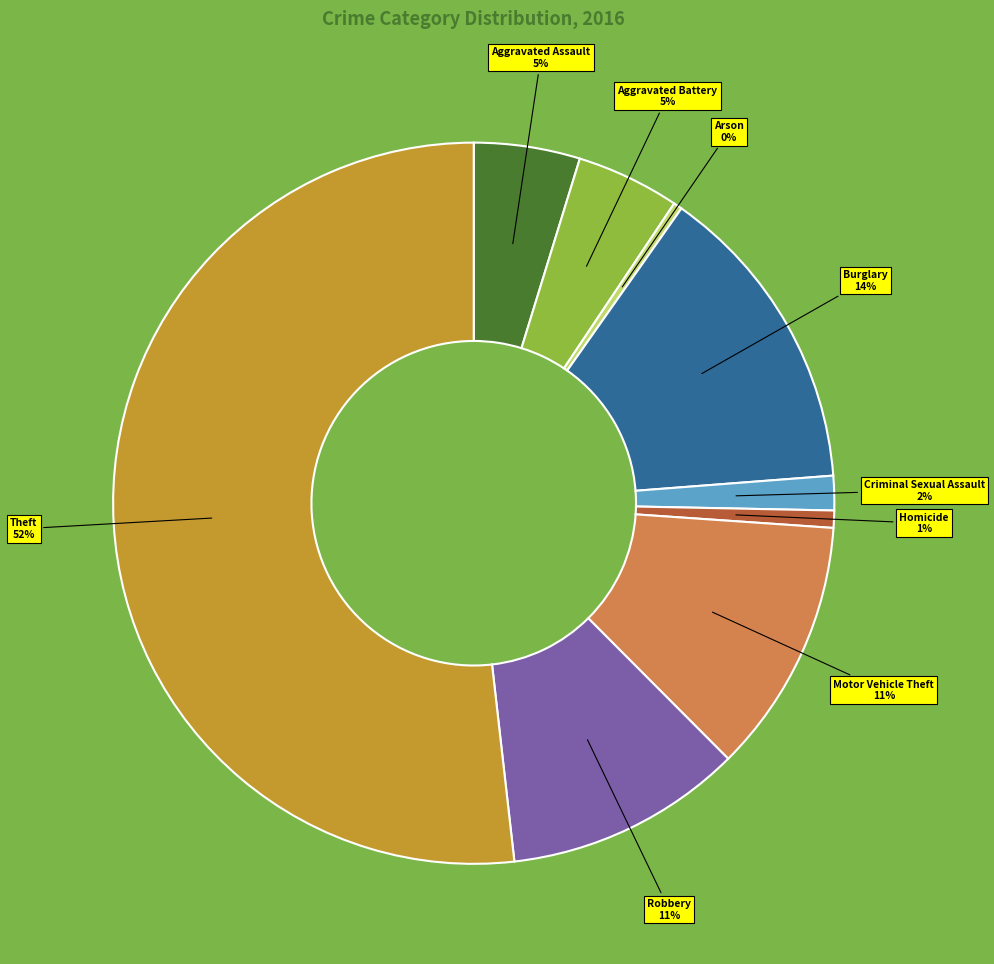

Approximately how many times larger is the value at Theft compared to Arson?

134.3